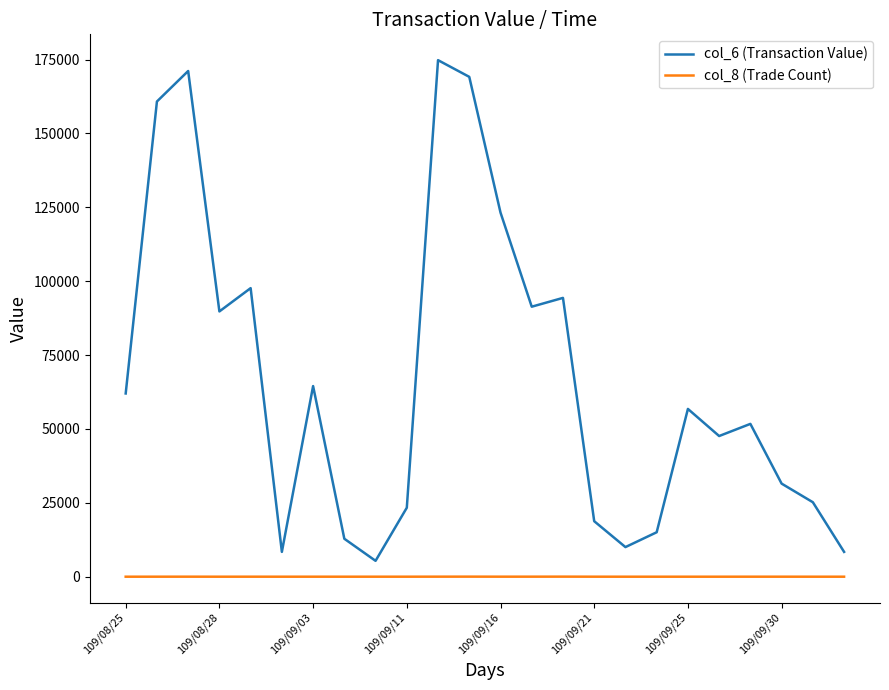

True or false: col_8 (Trade Count) and col_6 (Transaction Value) cross at least once.

False